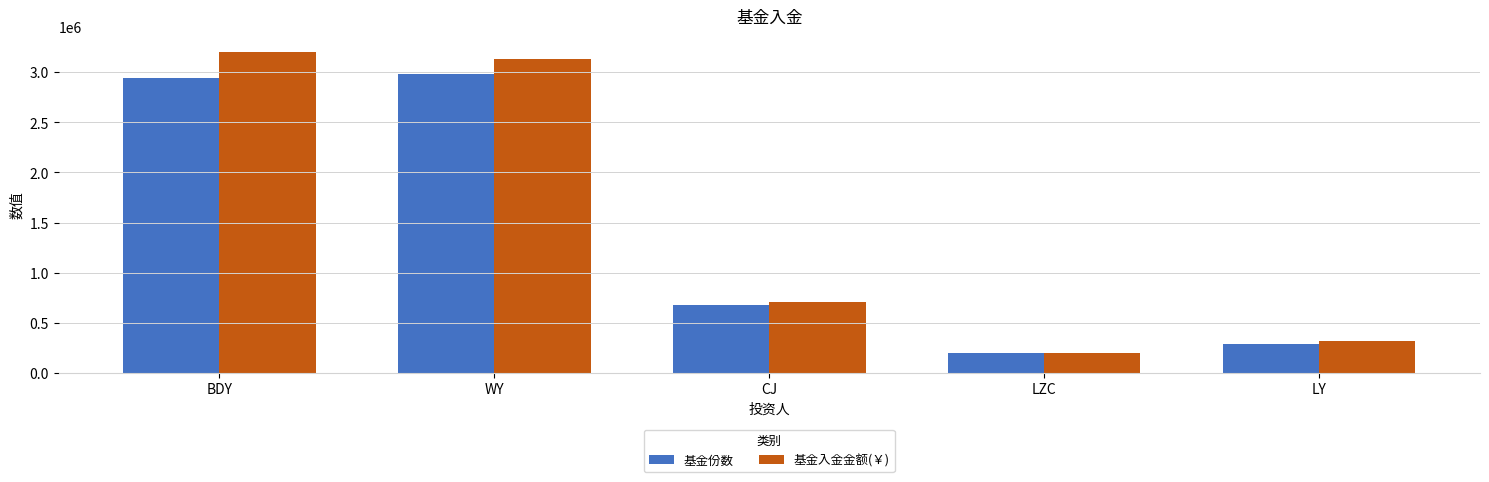

List the series in order of their peak value, lowest first.

基金份数, 基金入金金额(￥)